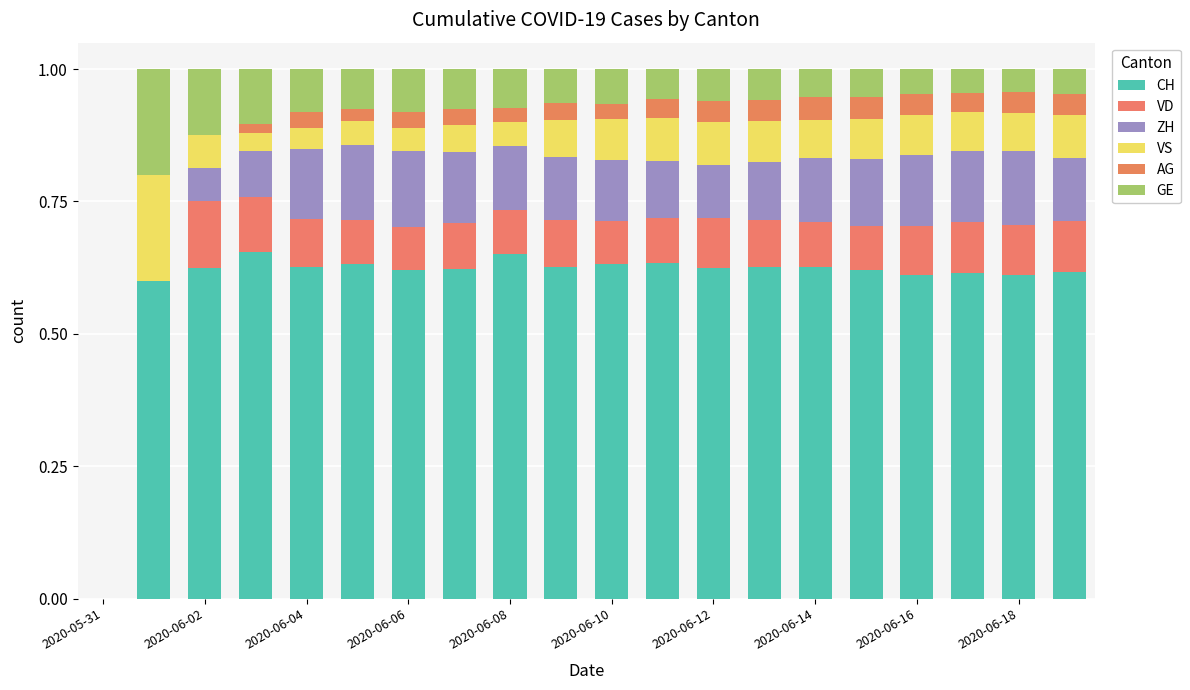

How many distinct data groups are displayed?

6